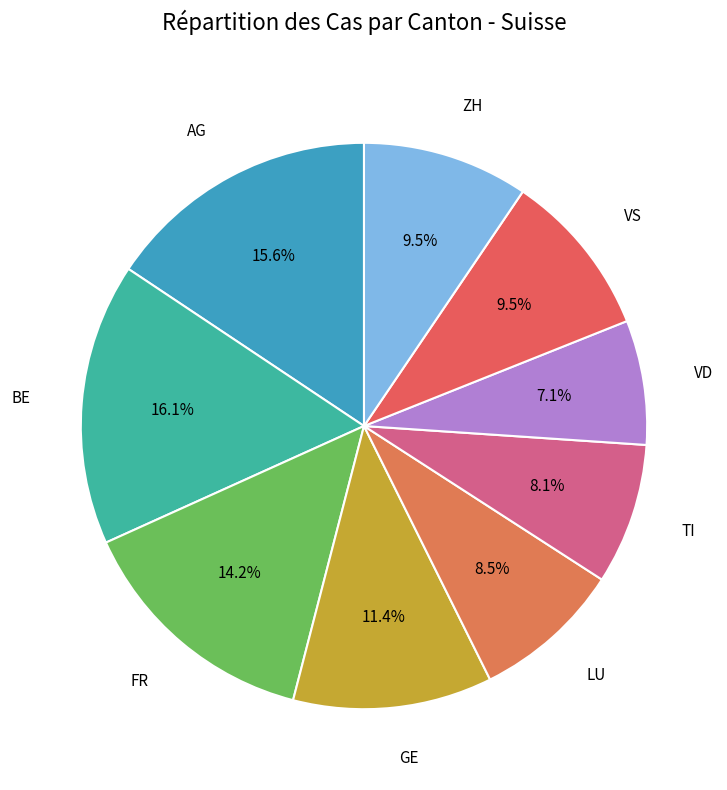

How many slices are in this pie chart?

9